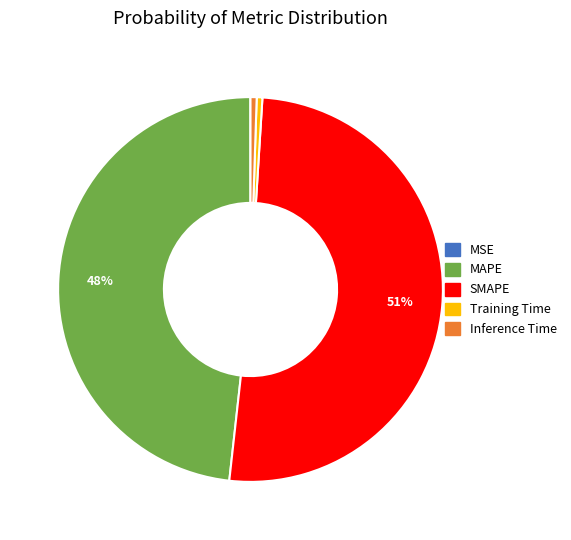

Which category has the biggest portion of the pie?

SMAPE